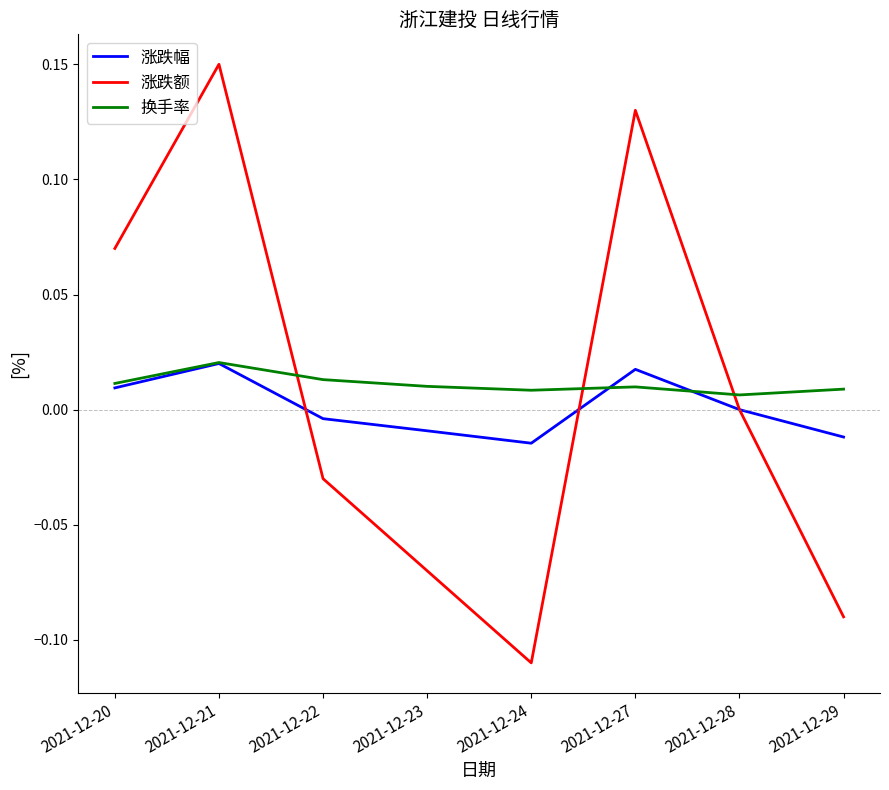

The value of 涨跌幅 at 2021-12-27 is 0.0. True or false?

True